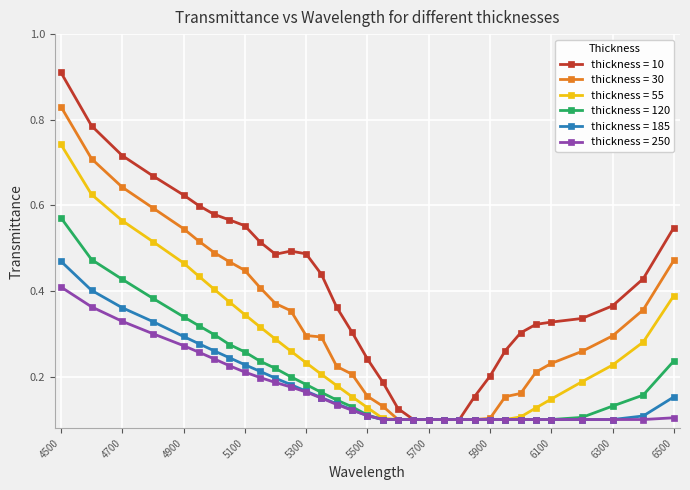

List the series in order of their peak value, lowest first.

thickness = 250, thickness = 185, thickness = 120, thickness = 55, thickness = 30, thickness = 10